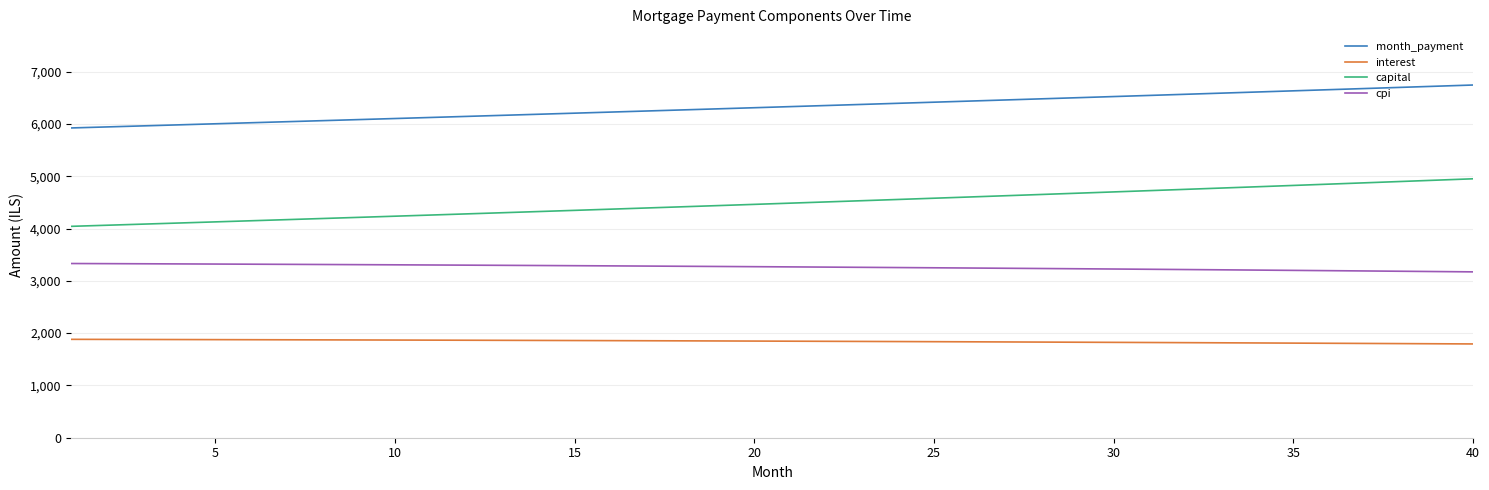

What is the smallest value displayed?

1793.2